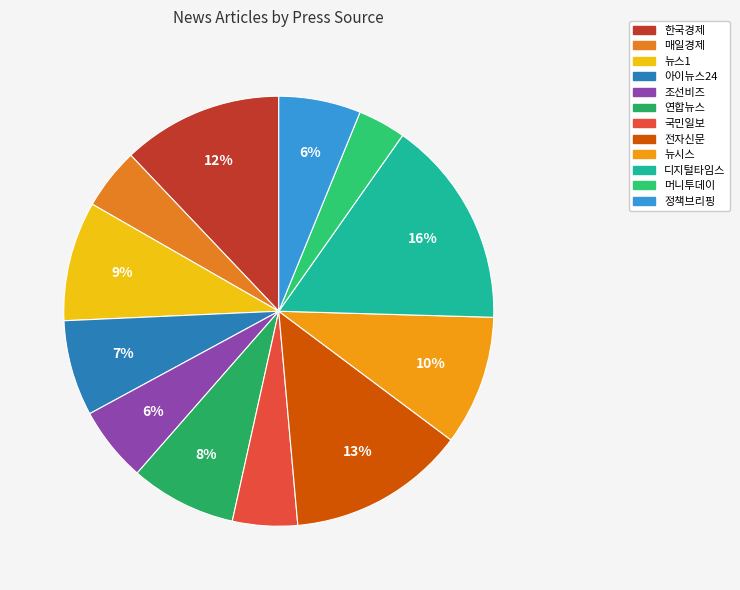

How many segments does this pie chart have?

12